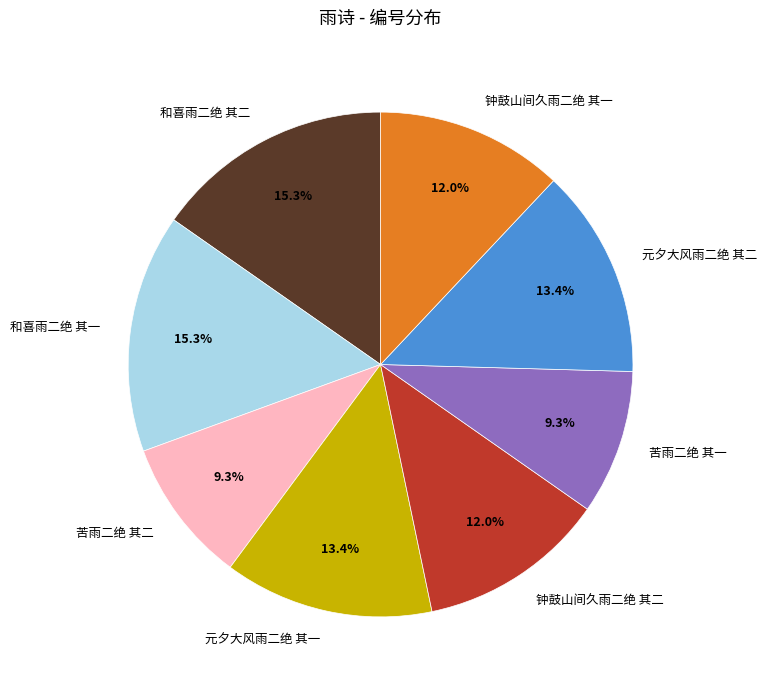

What portion of the pie excludes 和喜雨二绝 其一?

84.7%